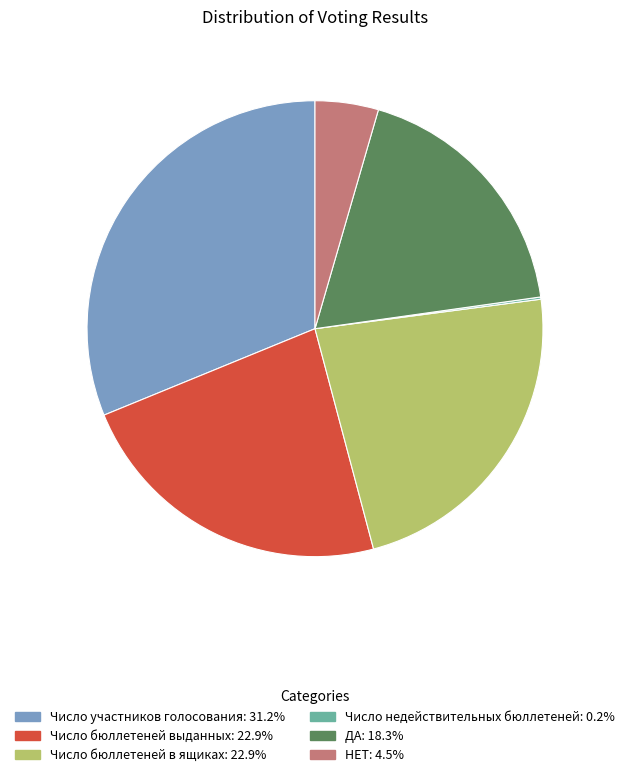

Which slice is the largest?

Число участников голосования